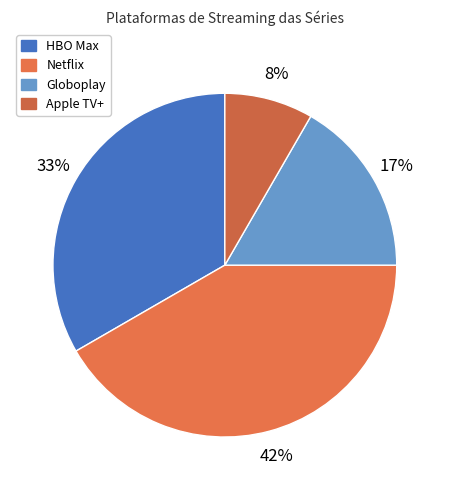

Is Globoplay the majority of the pie?

No